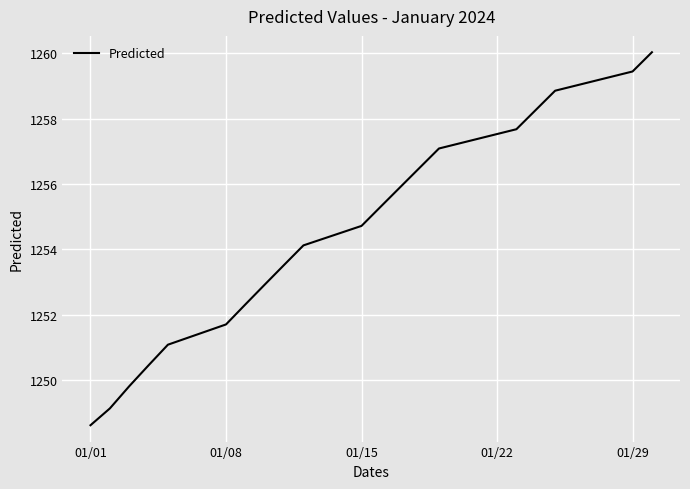

What is the maximum value shown in the chart?

1260.0